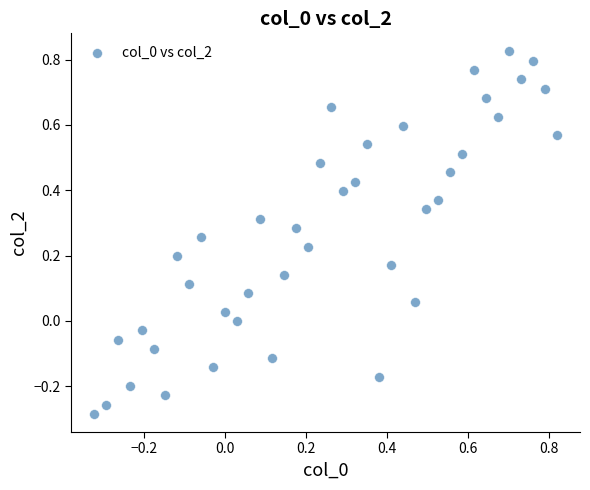

What is the range of Y values (max minus min)?

1.1